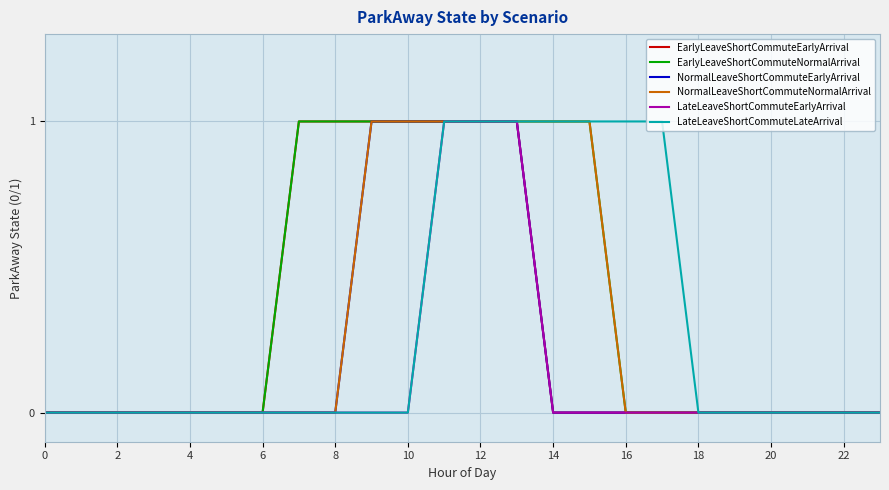

List the series in order of their peak value, lowest first.

EarlyLeaveShortCommuteEarlyArrival, EarlyLeaveShortCommuteNormalArrival, NormalLeaveShortCommuteEarlyArrival, NormalLeaveShortCommuteNormalArrival, LateLeaveShortCommuteEarlyArrival, LateLeaveShortCommuteLateArrival